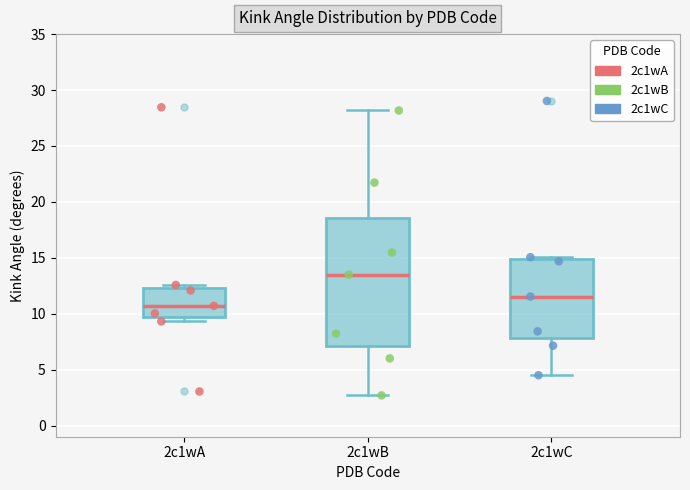

Reading left to right, transcribe this box plot: for each box, give where its median line is, the range the box spans, and where its two whiskers end, as read against the y-axis. The values are not printed on the chart, so give them approximately, as read against the axis.

2c1wA: median 10.5, box 9.5 to 12.5, whiskers 9.5 (just below the box's lower edge) to 12.5 (just above the box's upper edge)
2c1wB: median 13.5, box 7.0 to 18.5, whiskers 2.5 to 28.0
2c1wC: median 11.5, box 8.0 to 15.0, whiskers 4.5 to 15.0 (just above the box's upper edge)